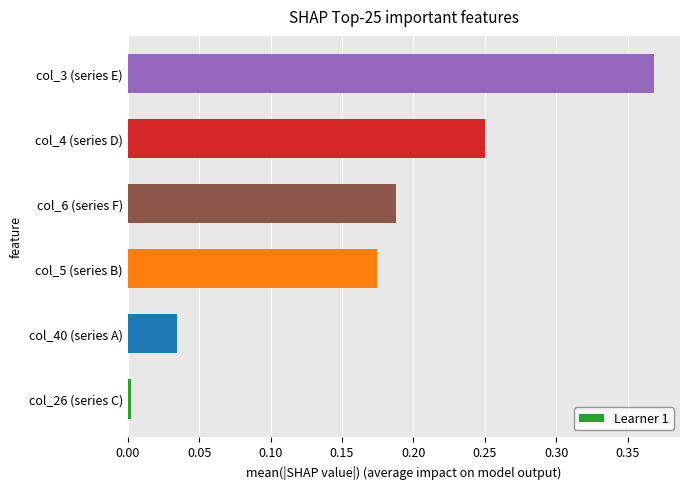

Which category has the lowest value across all series?

col_26 (series C)